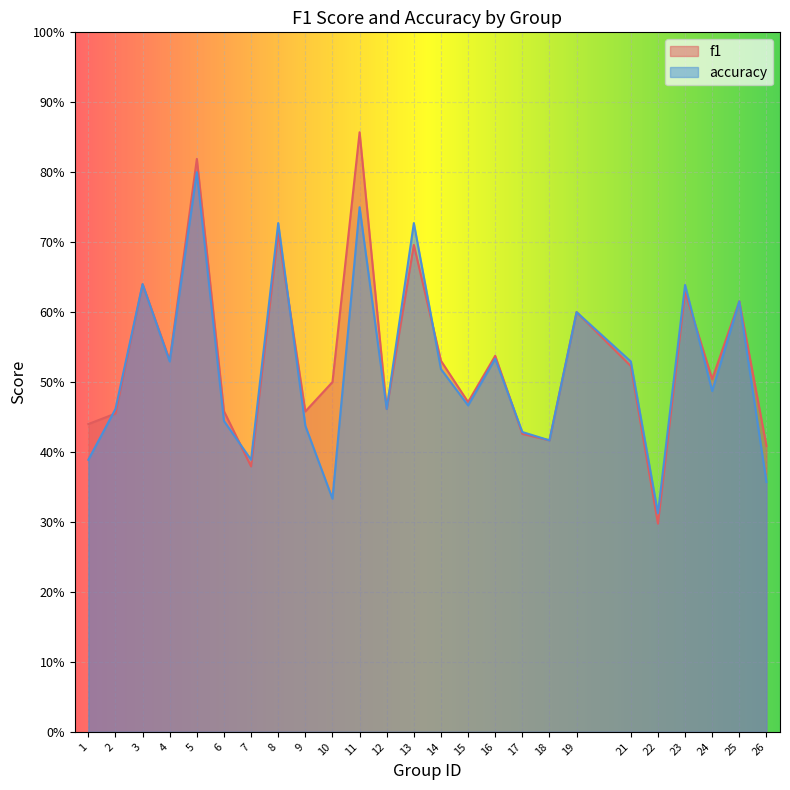

At which category is the sum across all series the highest?

5